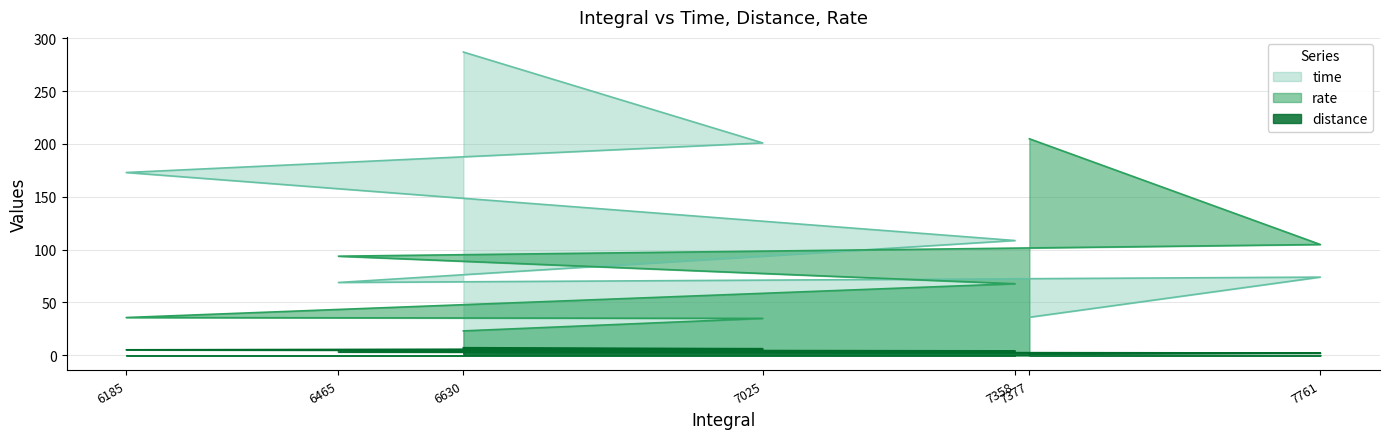

What is the spread (max minus min) of values at 7025?

194.8